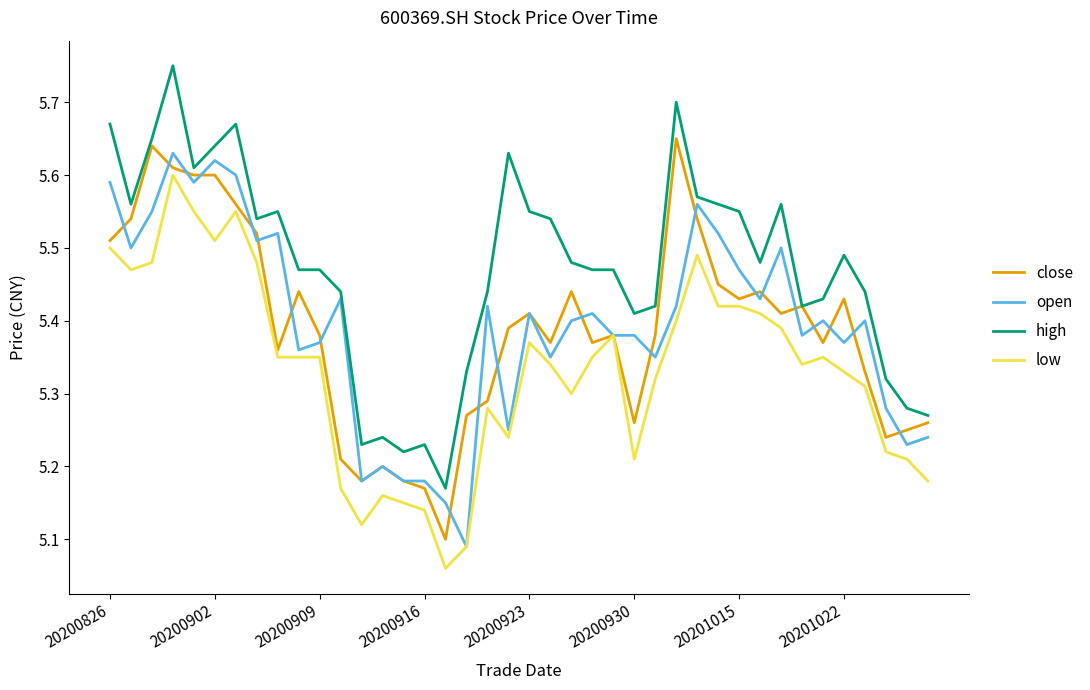

Which series has the largest total across all categories?

high